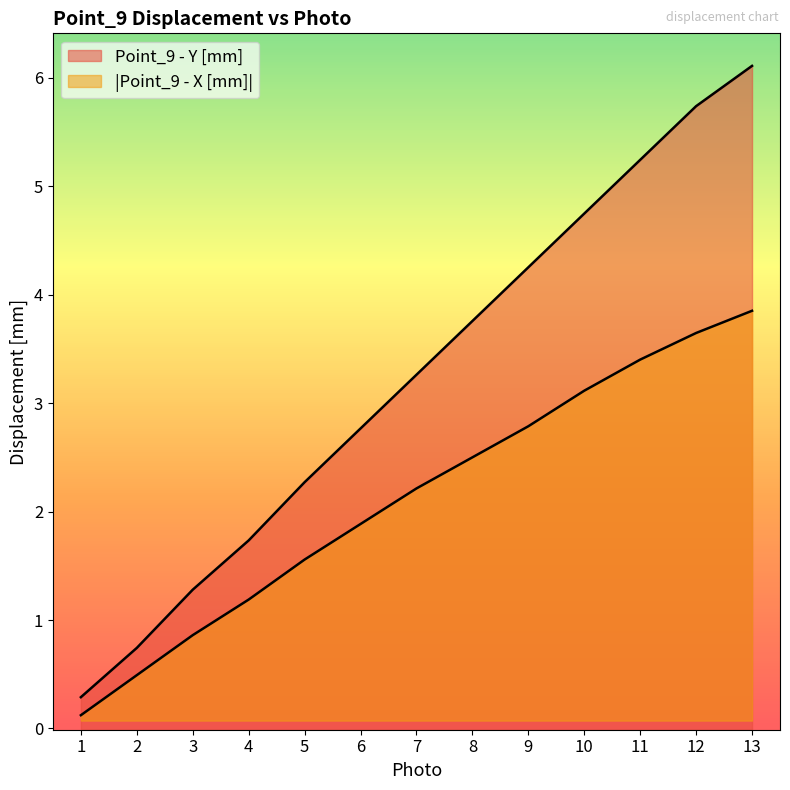

Where does the Point_9 - X [mm] series first go above 2?

7